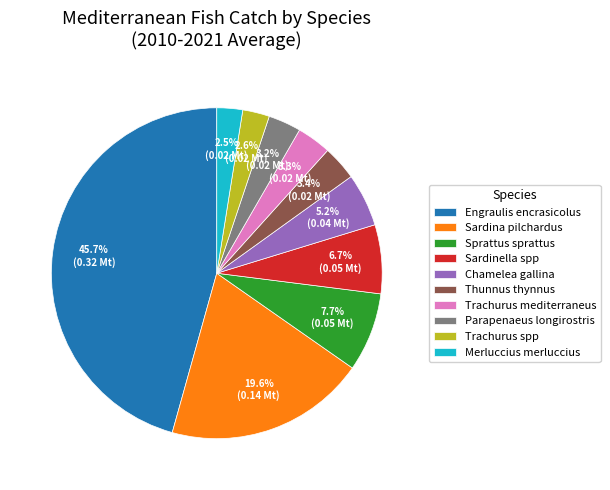

What is the total percentage of Parapenaeus longirostris and Chamelea gallina?

8.4%